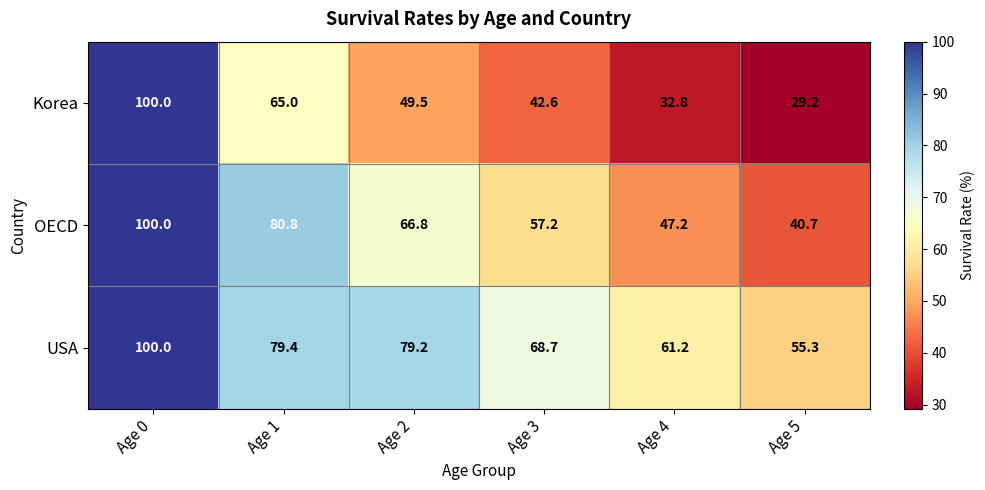

Which label corresponds to the smallest value in the chart?

Age 5